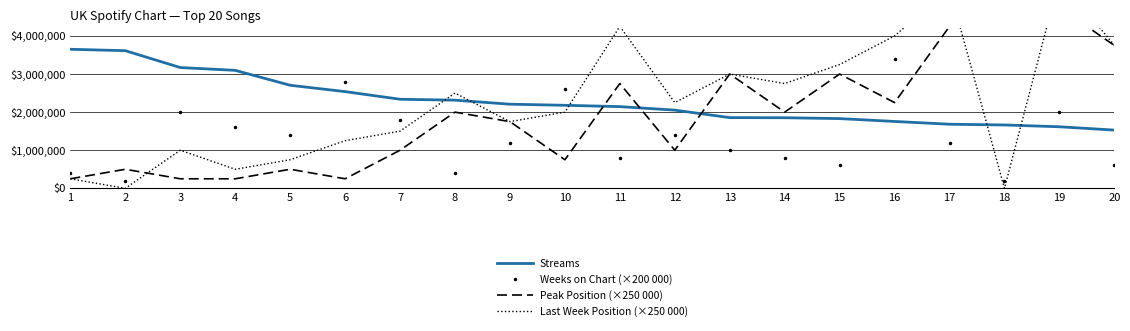

Is this an area chart (filled region under the line)?

No